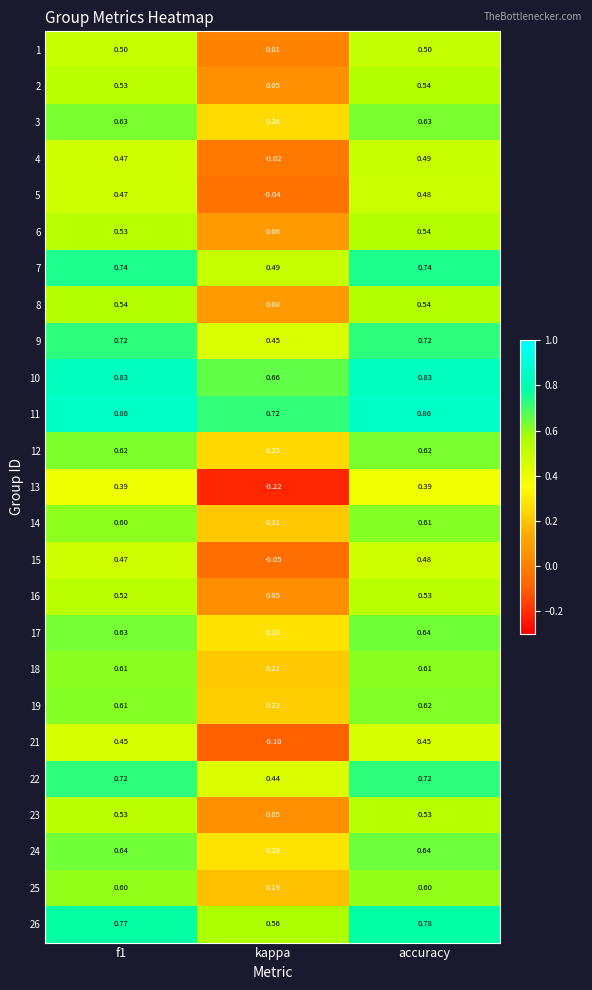

At how many categories does at least one series exceed 0?

3